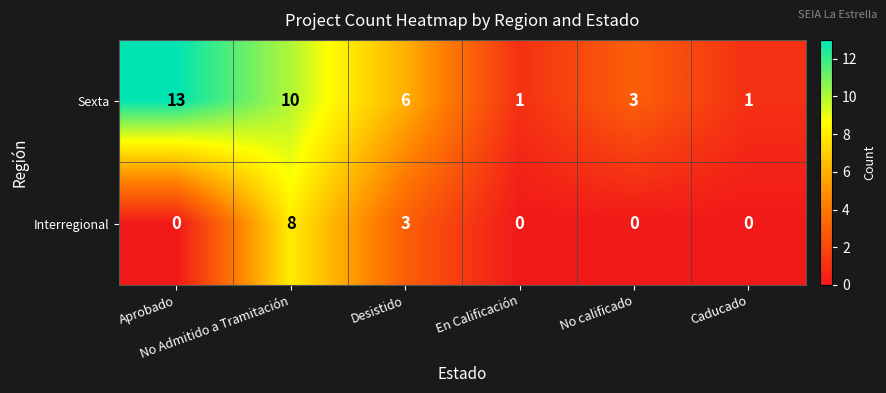

Rank the series by their maximum value, from highest to lowest.

Sexta, Interregional